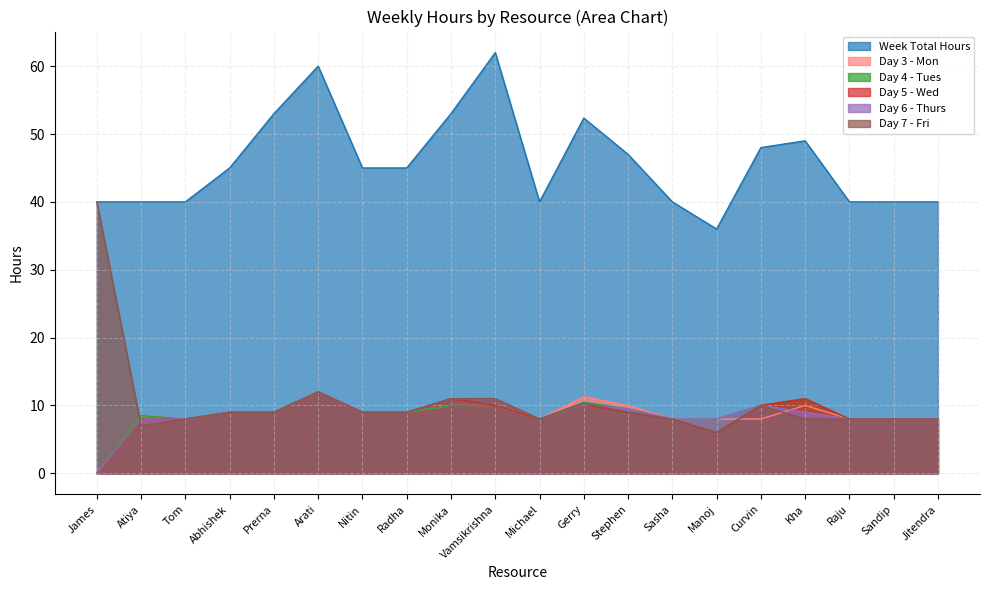

Rank the series by their maximum value, from highest to lowest.

Week Total Hours, Day 7 - Fri, Day 3 - Mon, Day 4 - Tues, Day 5 - Wed, Day 6 - Thurs